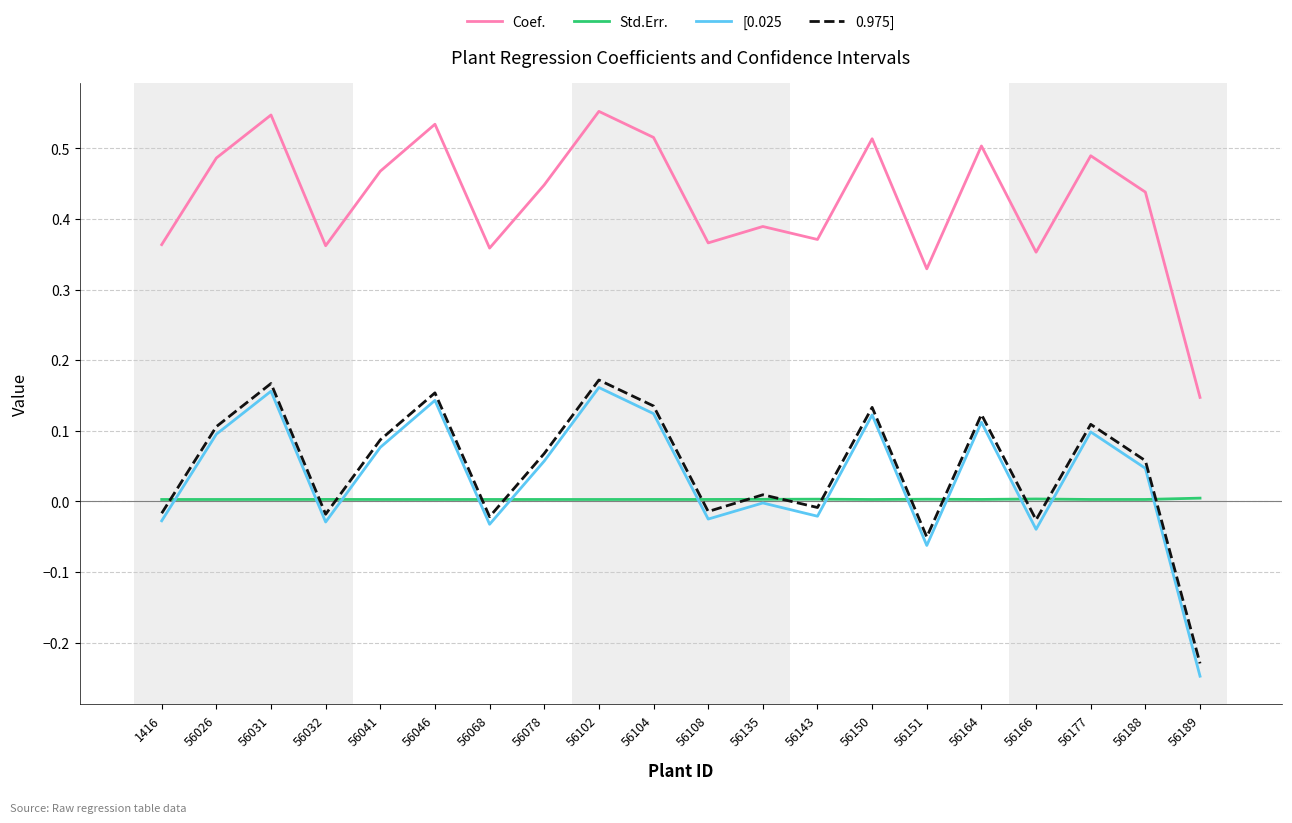

Which series has the largest total across all categories?

Coef.